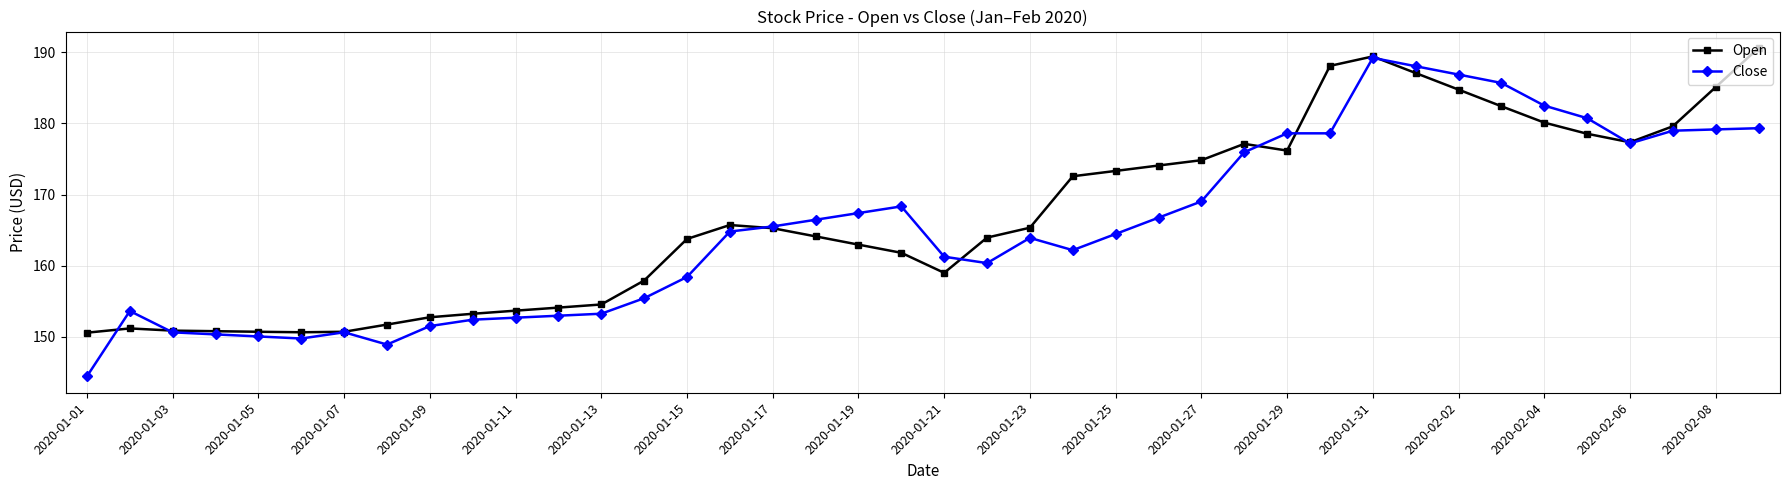

True or false: Open has more than 0 interior local peaks.

True